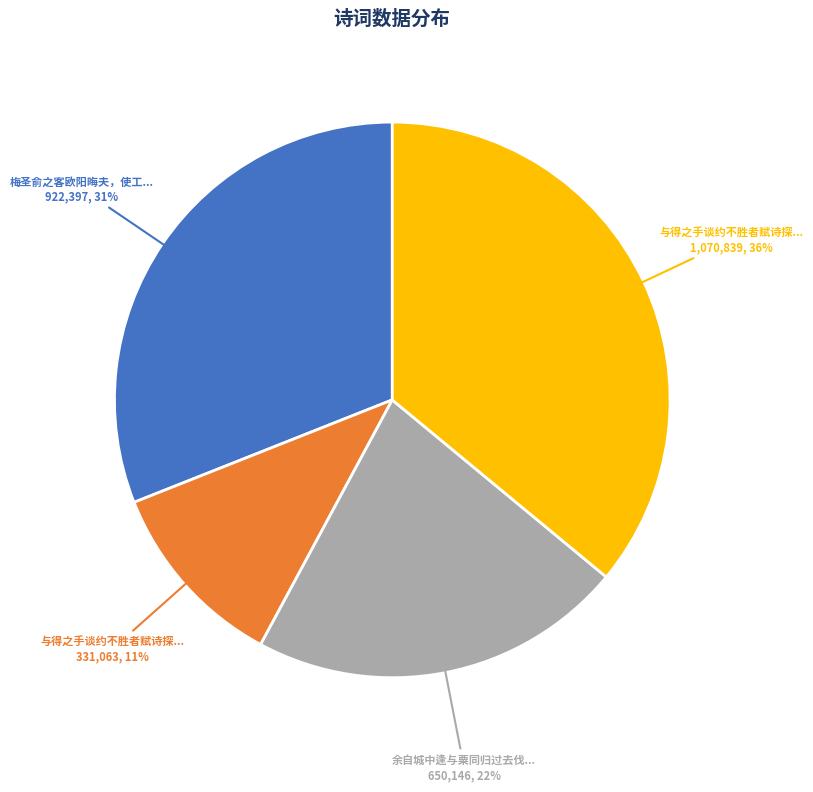

To the nearest percent, what is the difference between the largest and smallest slice percentages?

25%